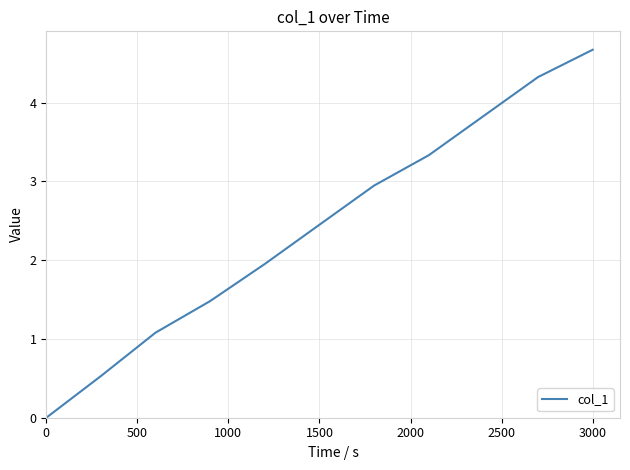

What is the maximum value shown in the chart?

4.7